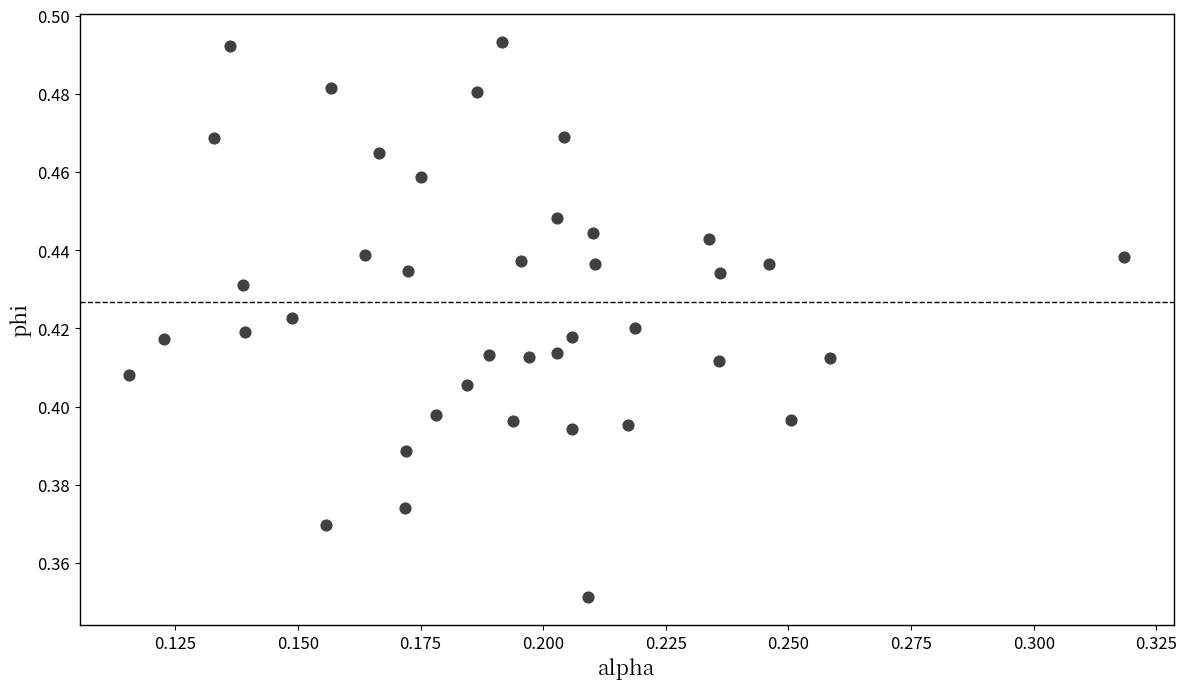

How many points are shown in the scatter plot?

40